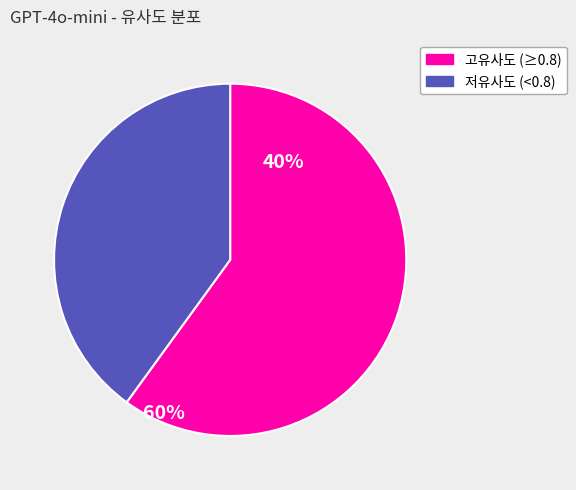

Which category has the biggest portion of the pie?

고유사도 (≥0.8)